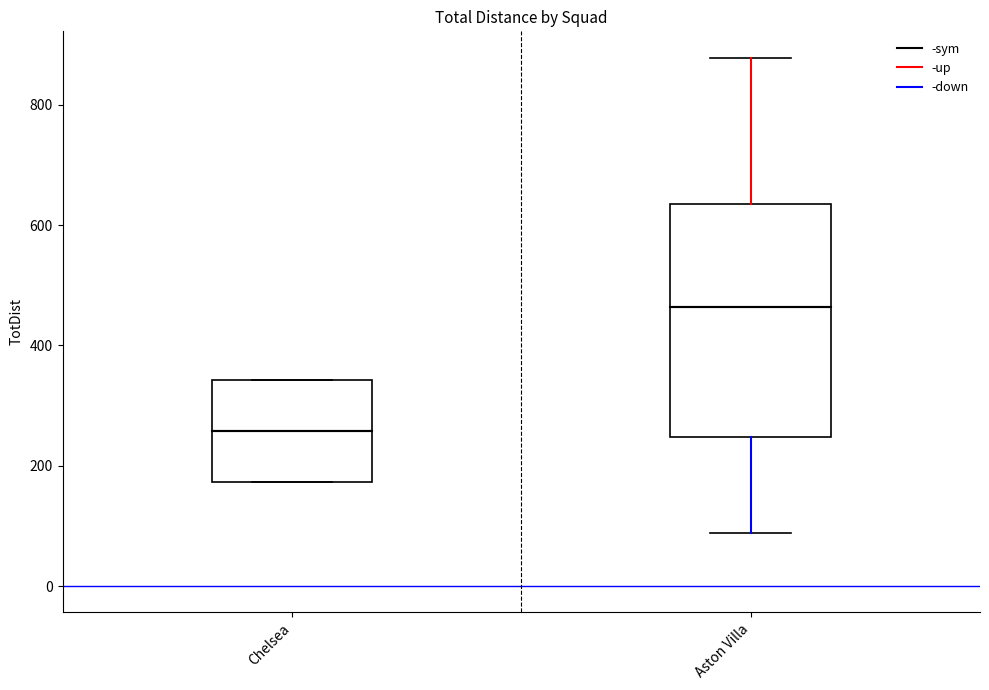

Which box has the lowest median line?

Chelsea